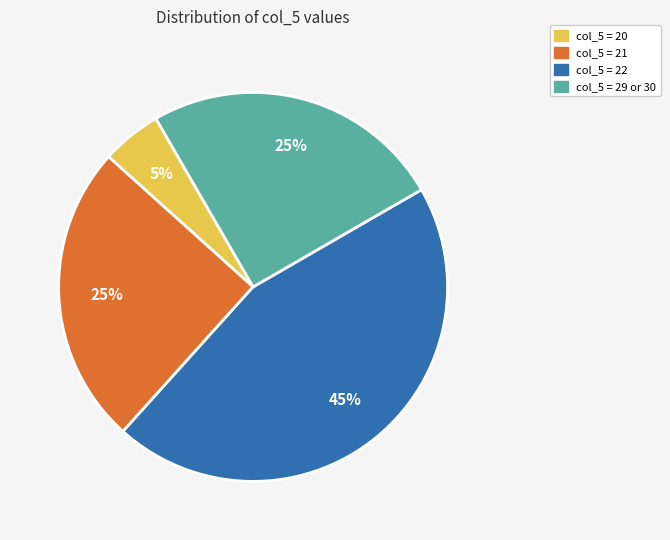

What is the smallest slice in the pie chart?

col_5 = 20